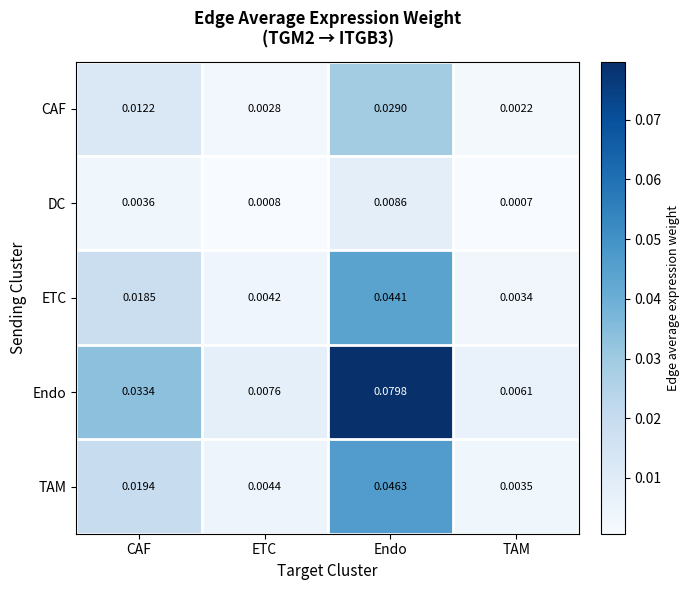

Which series has the largest range (max minus min)?

Endo